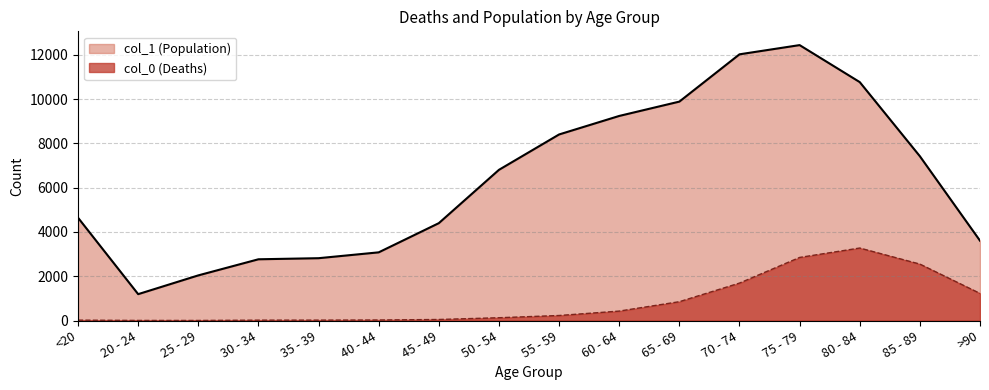

How many values in the col_0 (Deaths) series exceed 227?

7